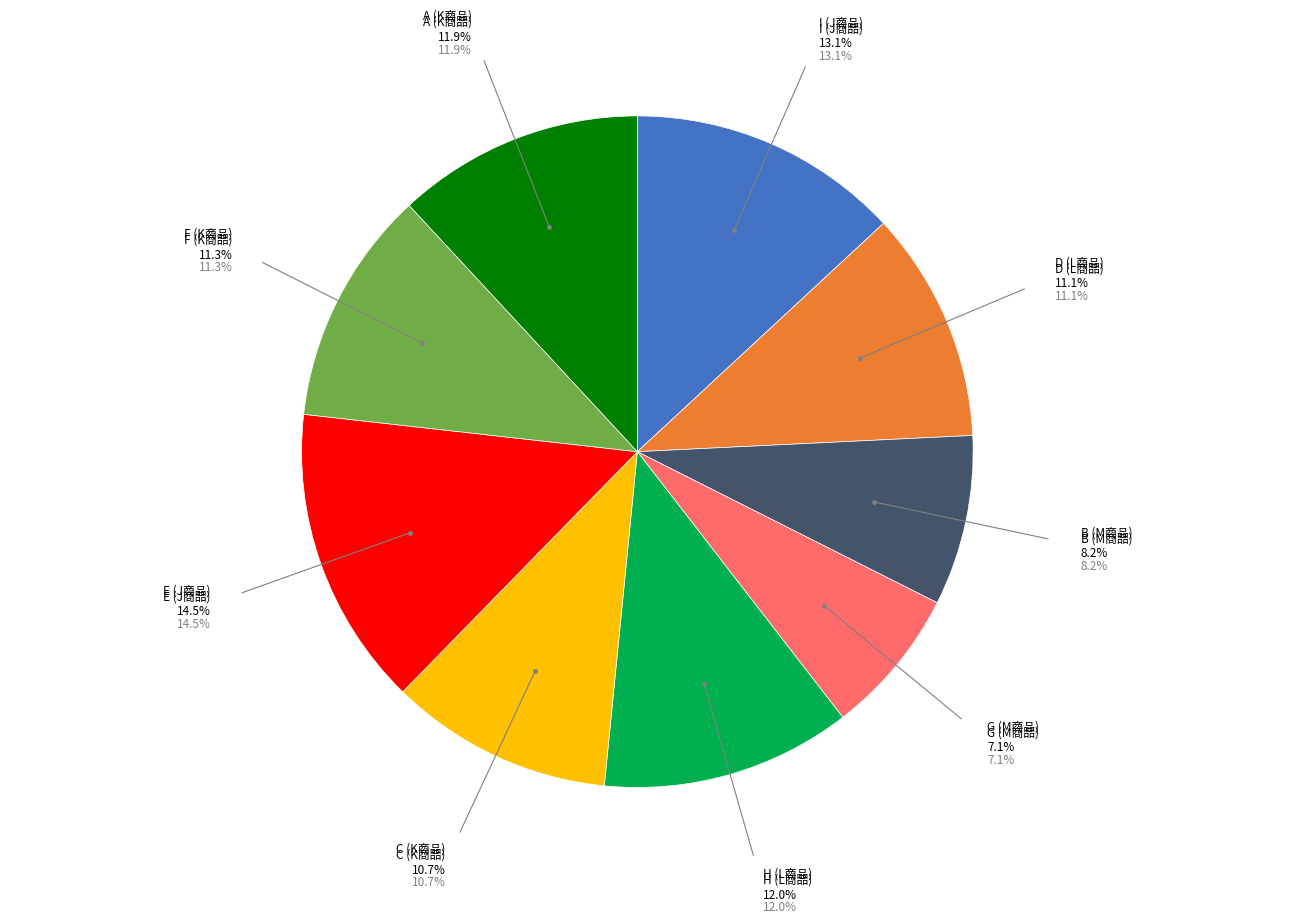

Which slice is the smallest?

M商品(G)